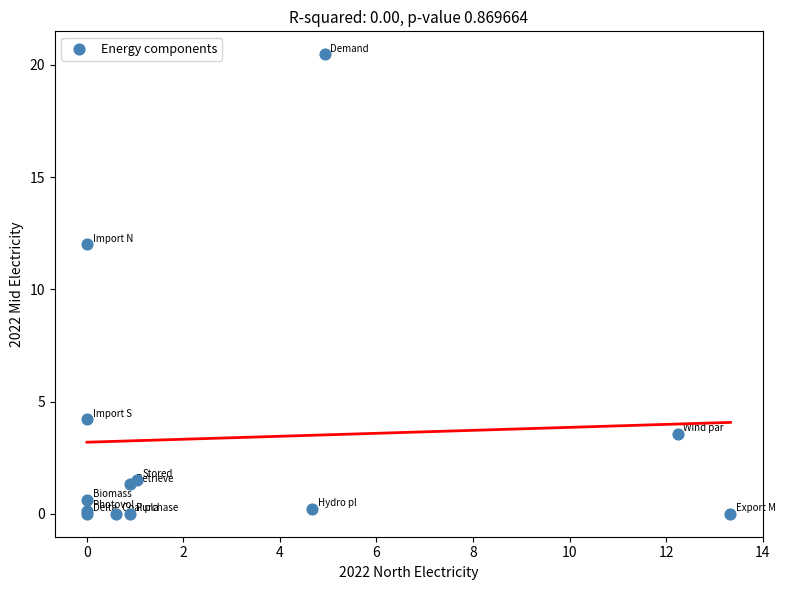

What Y value in the scatter plot is closest to 10?

12.0